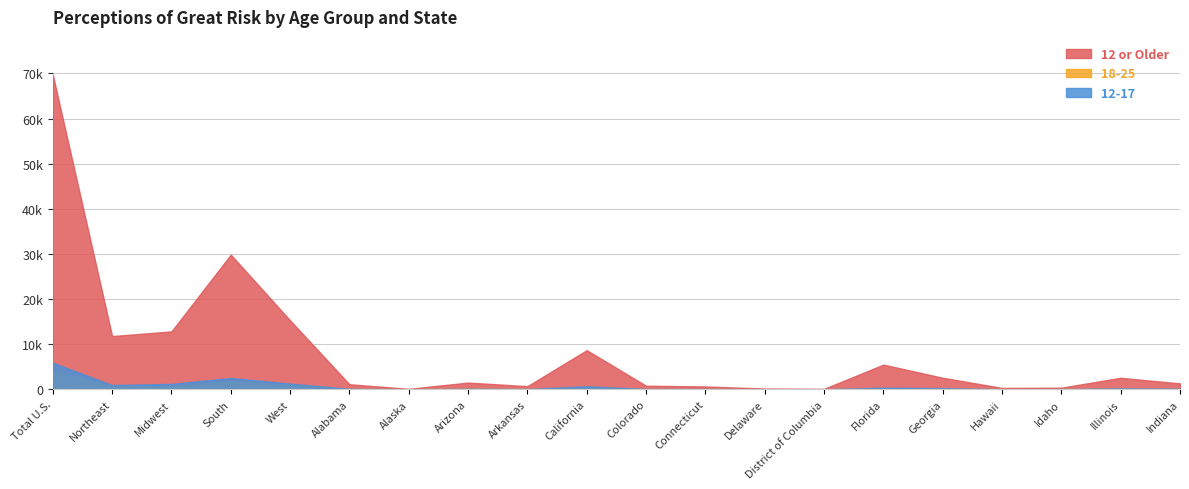

Rank the series by their maximum value, from lowest to highest.

18-25, 12-17, 12 or Older